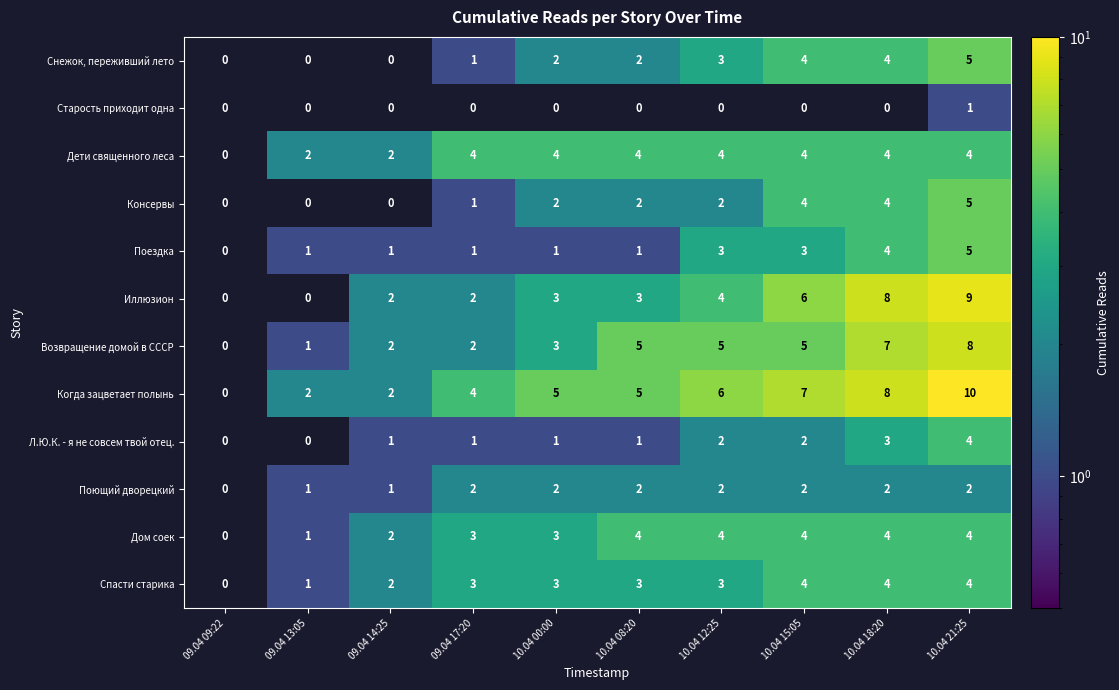

What is the difference between the second highest and minimum values in the Когда зацветает полынь series?

8